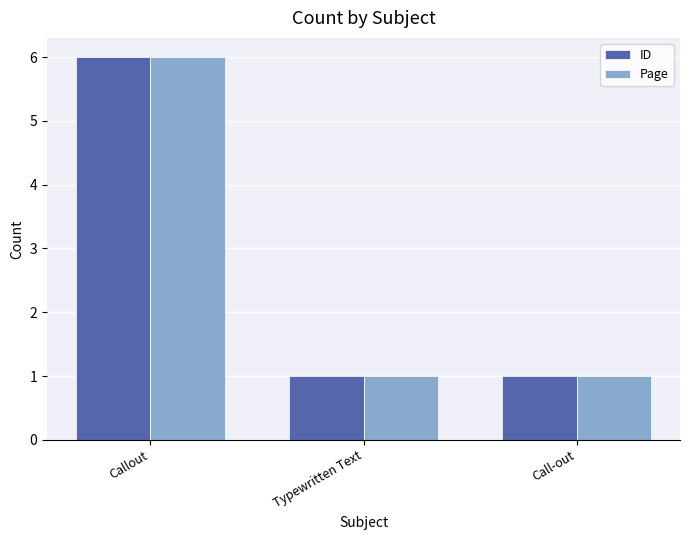

What is the lowest value of the Page series?

1